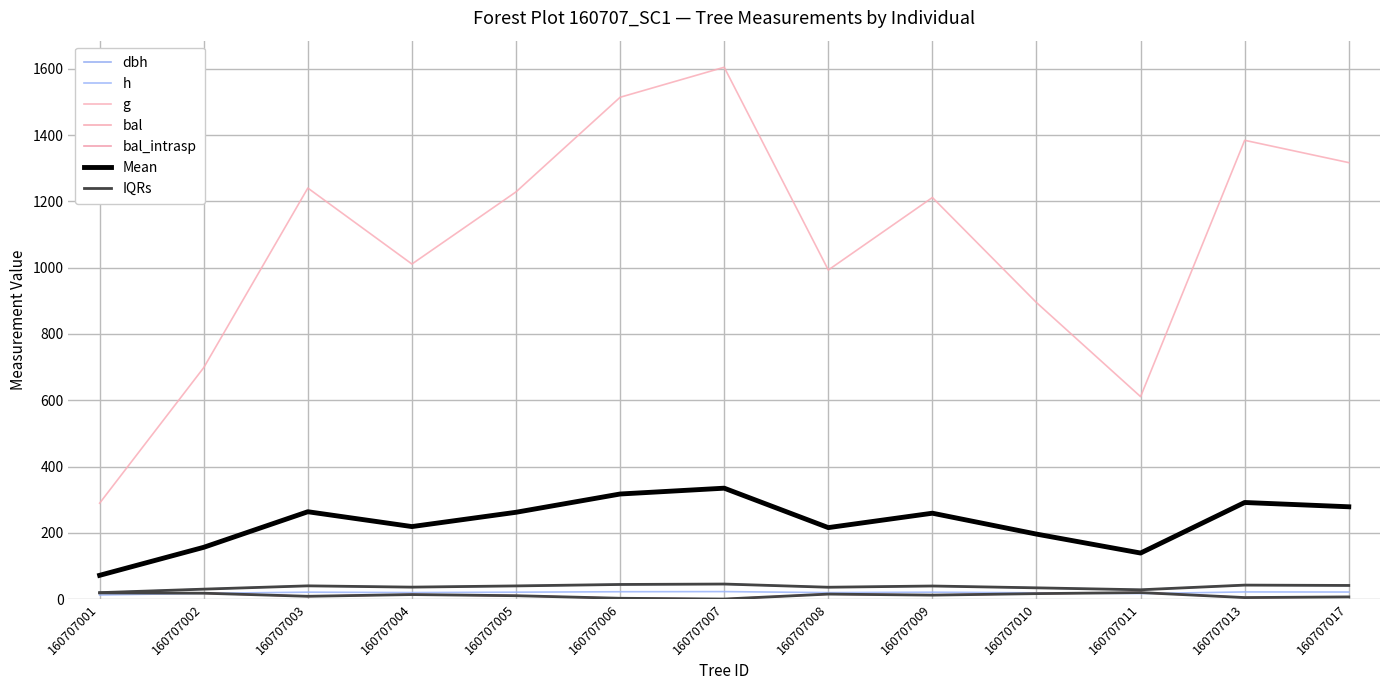

Which category has the highest value in the bal_intrasp series?

160707011